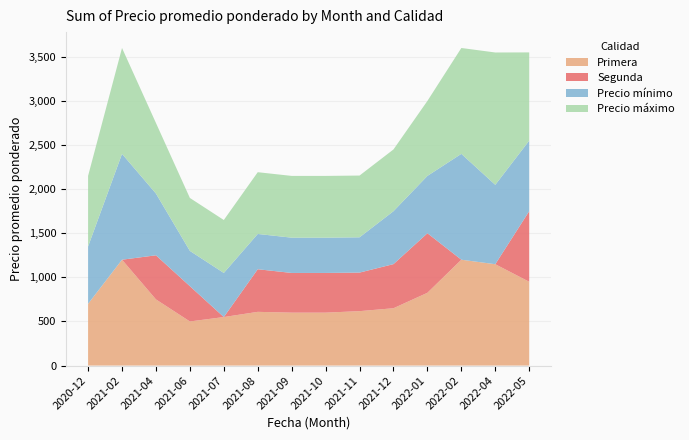

Reading right to left, what are all the values shown in this chart?

Primera: 950	1149	1200	825	650	617	600	600	609	550	500	750	1200	700
Segunda: 800	0	0	675	500	437	450	450	483	0	400	500	0	0
Precio mínimo: 800	900	1200	650	600	400	400	400	400	500	400	700	1200	650
Precio máximo: 1000	1500	1200	850	700	700	700	700	700	600	600	800	1200	800